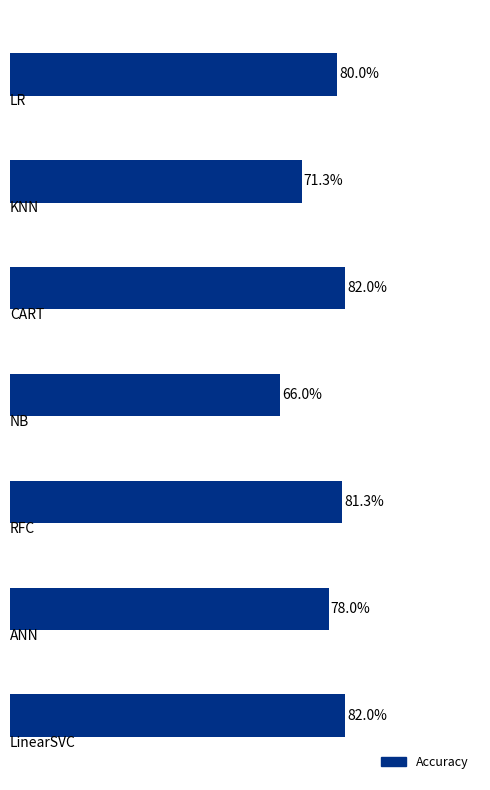

Rank the categories by value from lowest to highest.

3, 1, 5, 0, 4, 2, 6